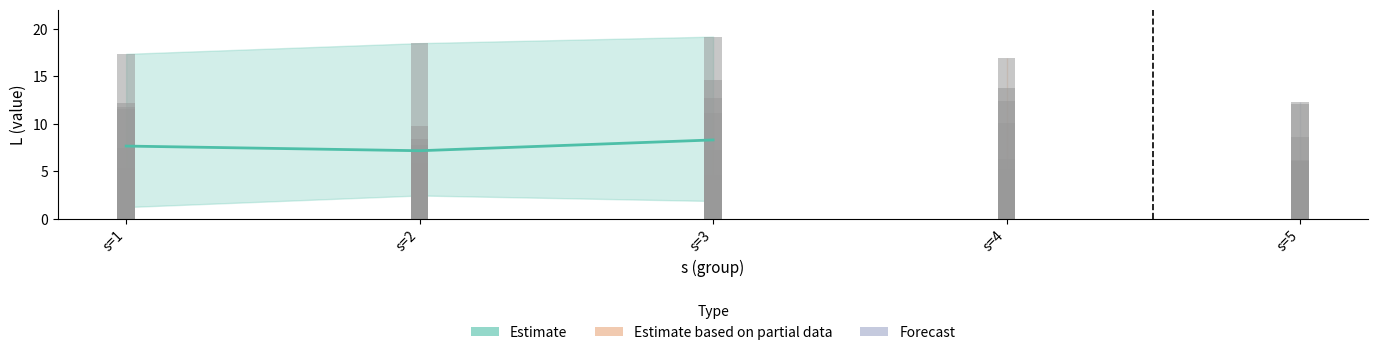

The value at s=2 is 7.2. True or false?

True